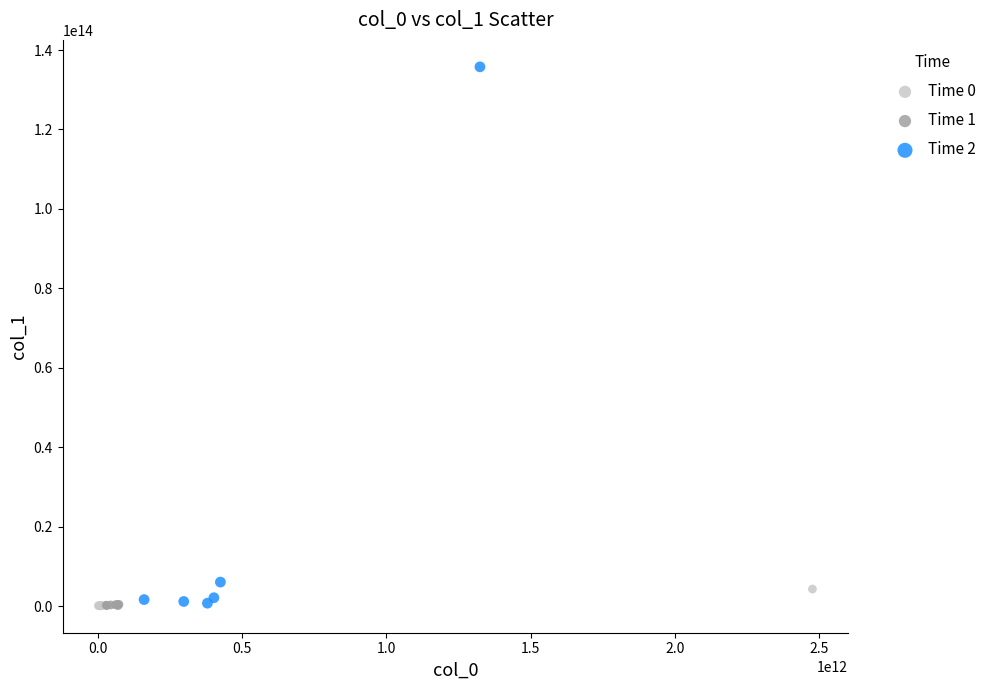

What are all the series names shown in the legend?

Time 0, Time 1, Time 2